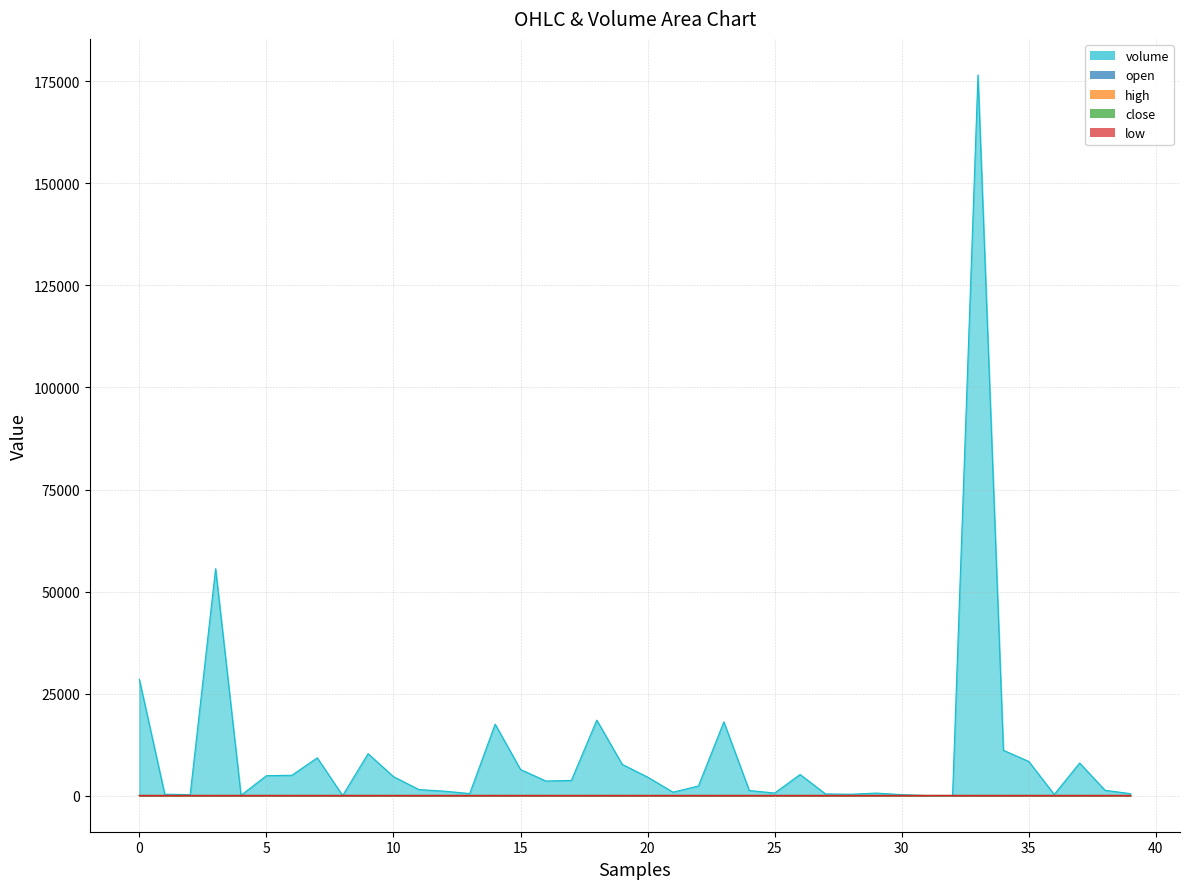

At which category is the sum across all series the highest?

33